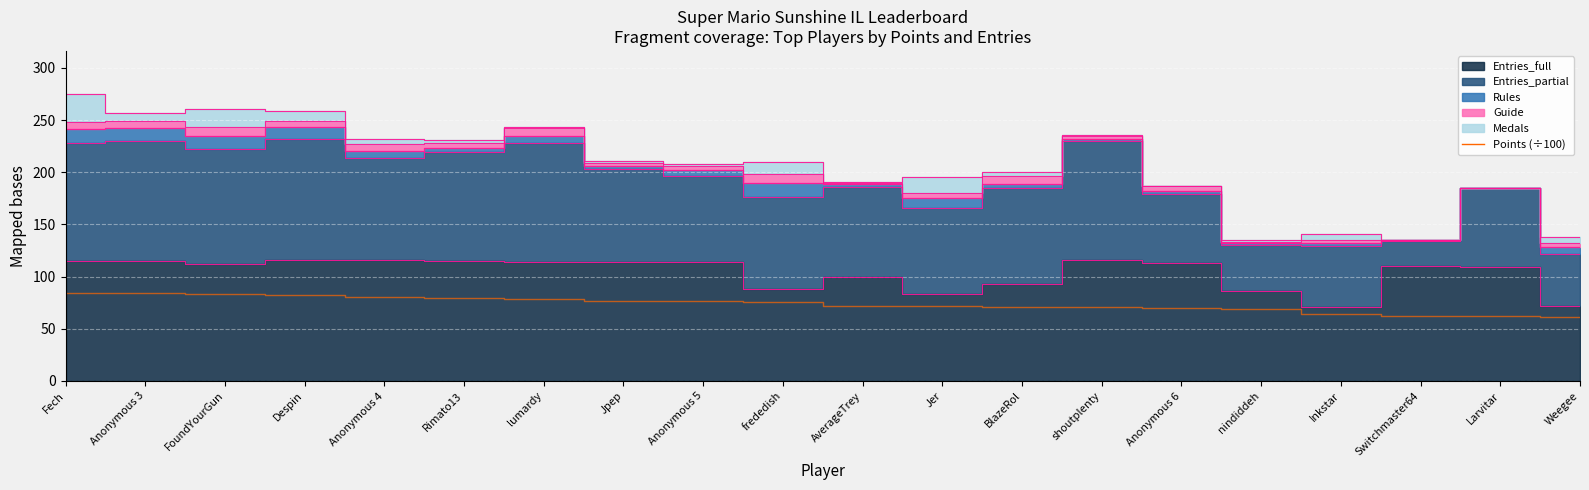

What is the difference between the second highest and minimum values?

22.7